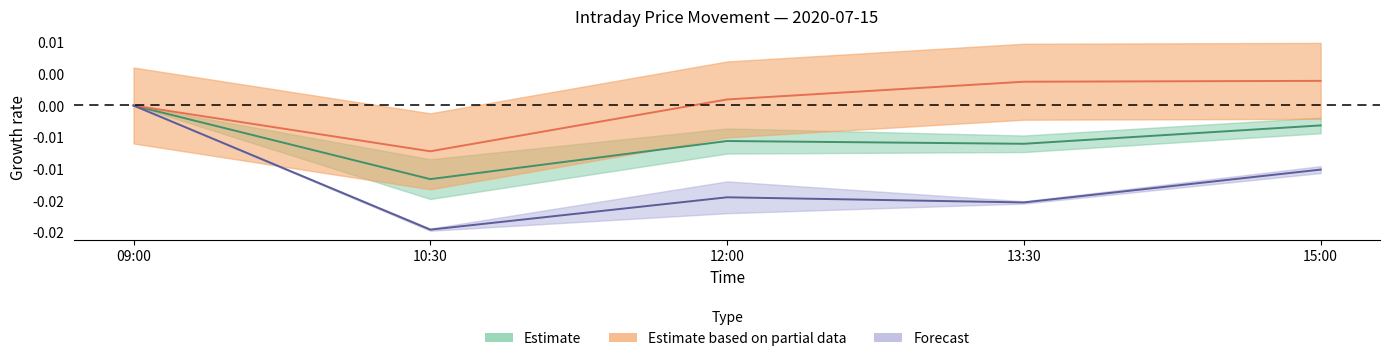

True or false: AAPL and SPY cross at least once.

False